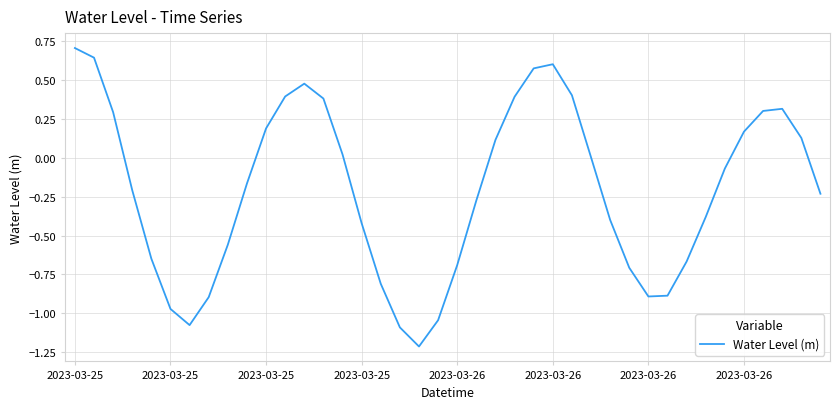

What is the minimum value shown in the chart?

-1.2